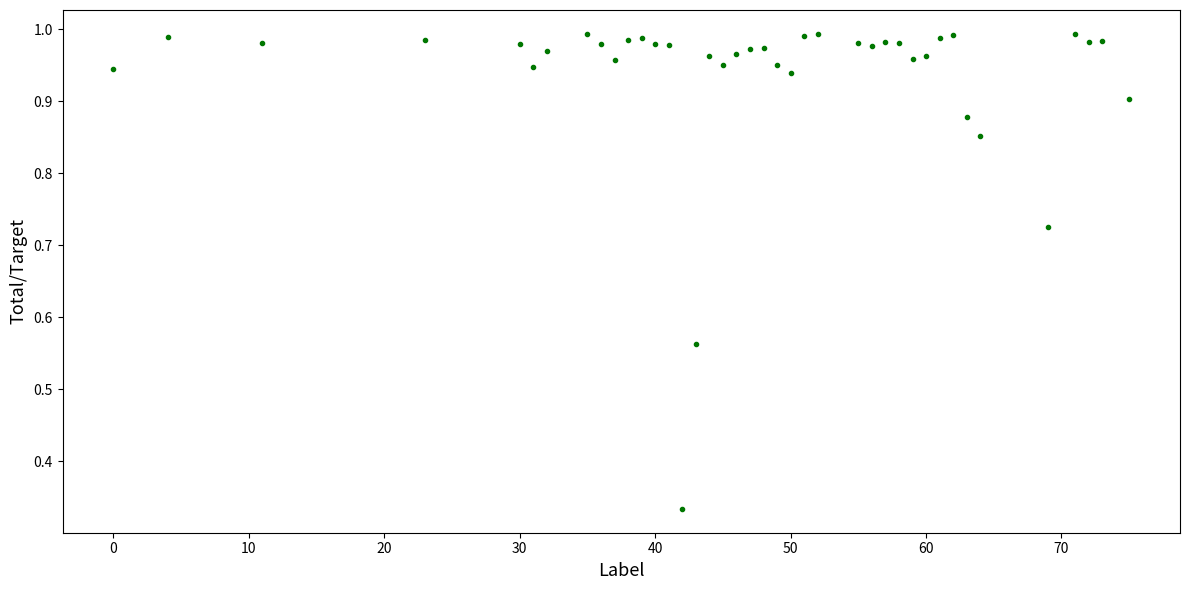

What is the range of X values (max minus min)?

75.0